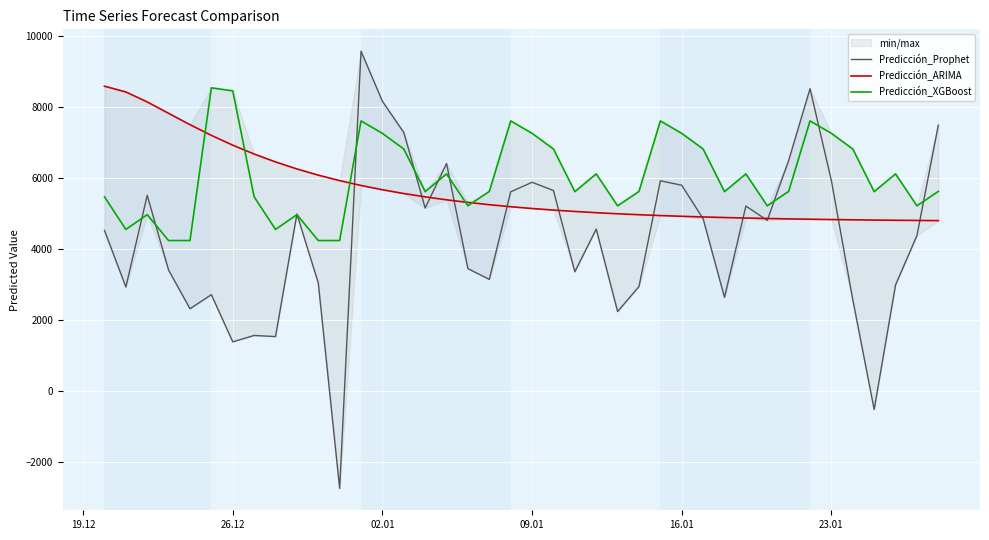

True or false: Predicción_Prophet and Predicción_XGBoost intersect in this chart.

True